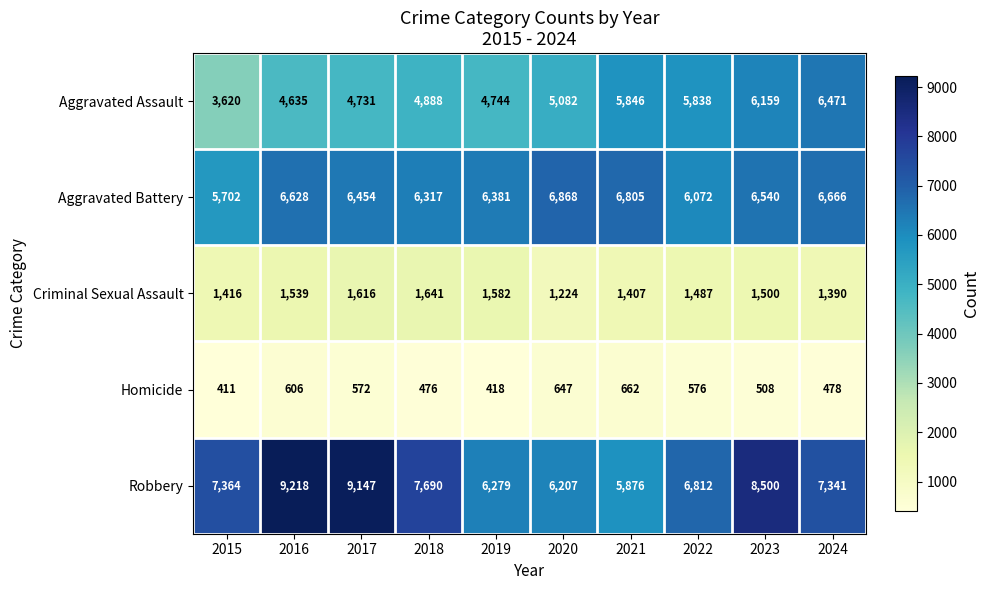

The value of Aggravated Battery at 2022 is 9715. True or false?

False